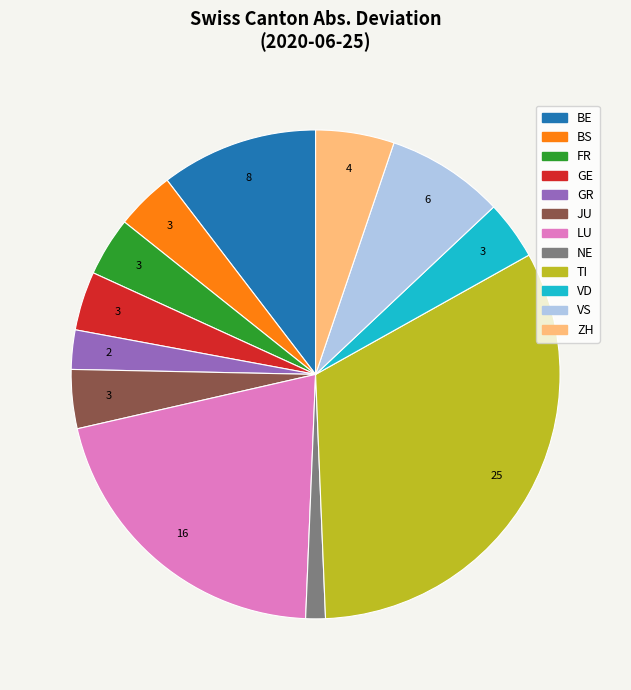

Is there a majority slice in this chart?

No